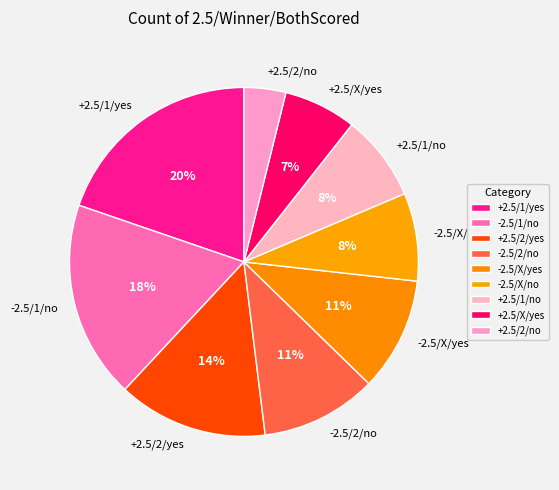

Count the number of slices in the pie.

9